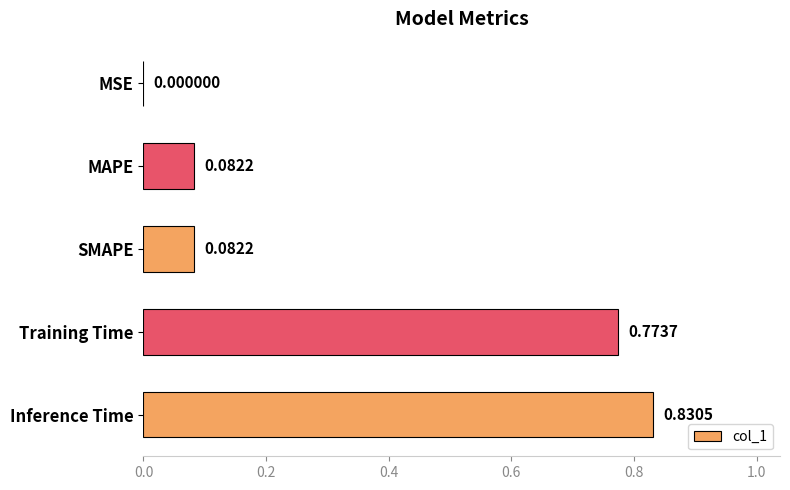

At which category does the chart reach its peak across all series?

Inference Time